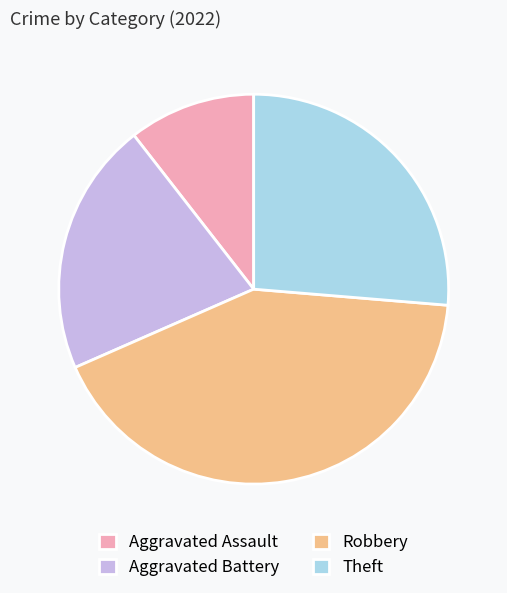

Does Robbery account for over 50% of the chart?

No